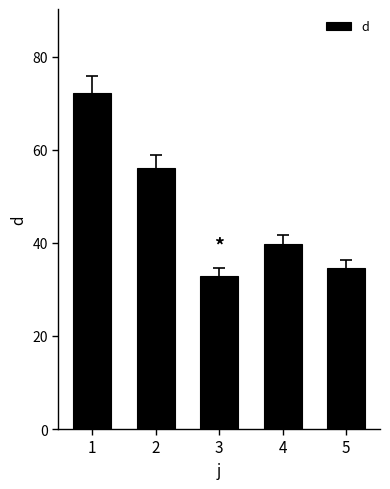

Reading left to right, extract all data points from this chart.

72.2	56.0	33.0	39.7	34.6